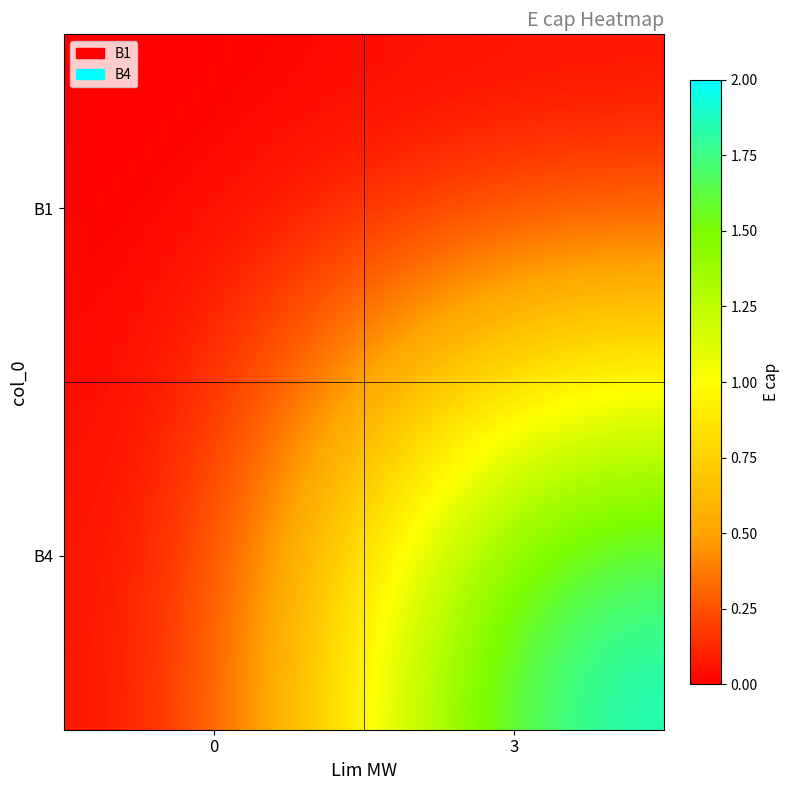

At which category is the sum across all series the highest?

3